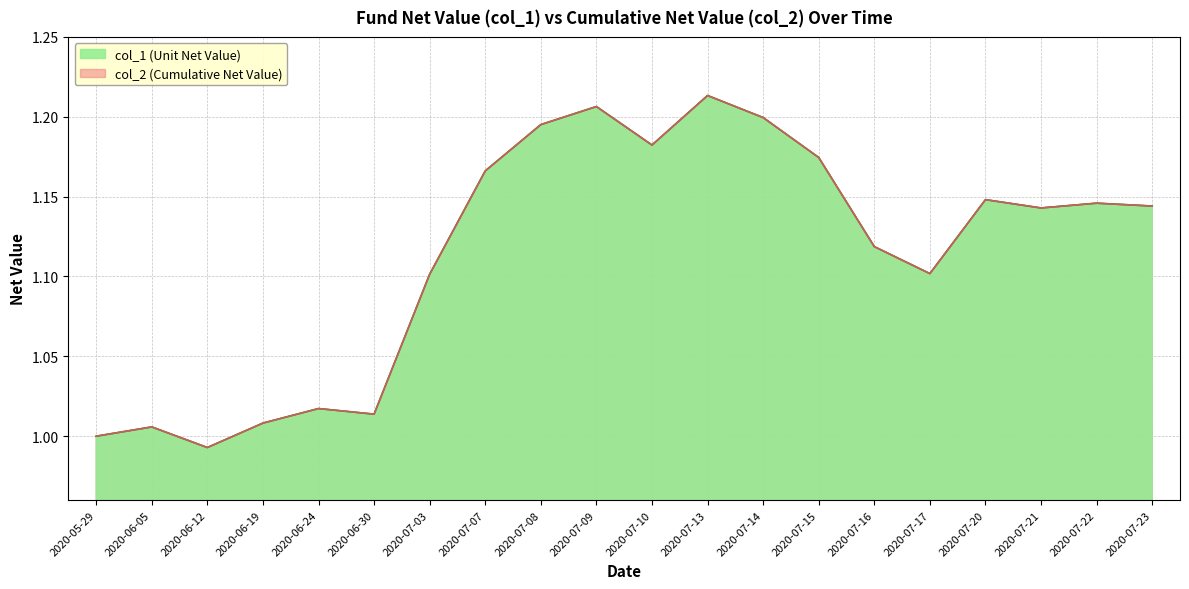

Which category has the highest value in the col_1 series?

2020-07-13